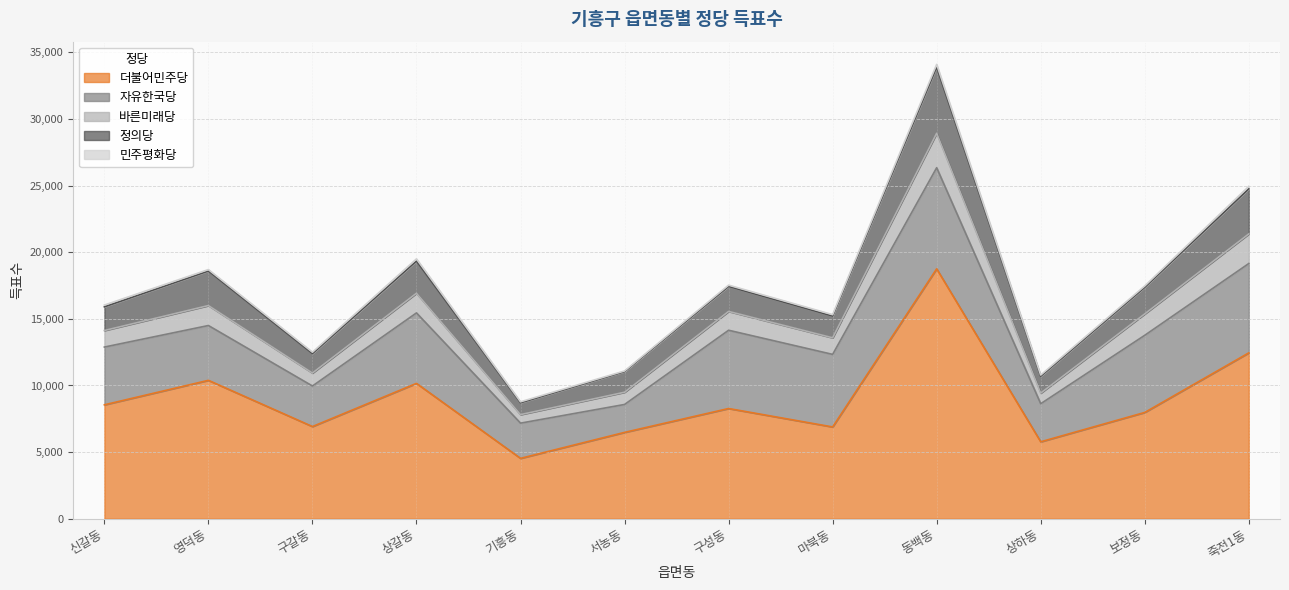

At which category does 바른미래당 reach its first local valley?

구갈동